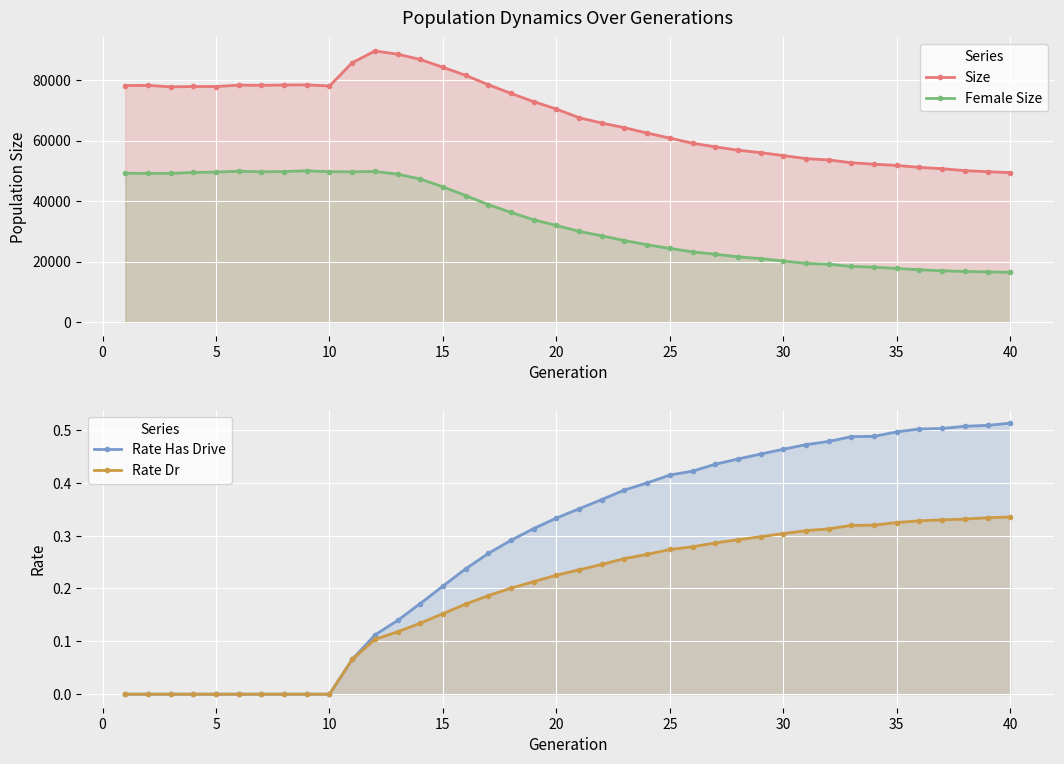

True or false: Rate Dr and Female Size cross at least once.

False